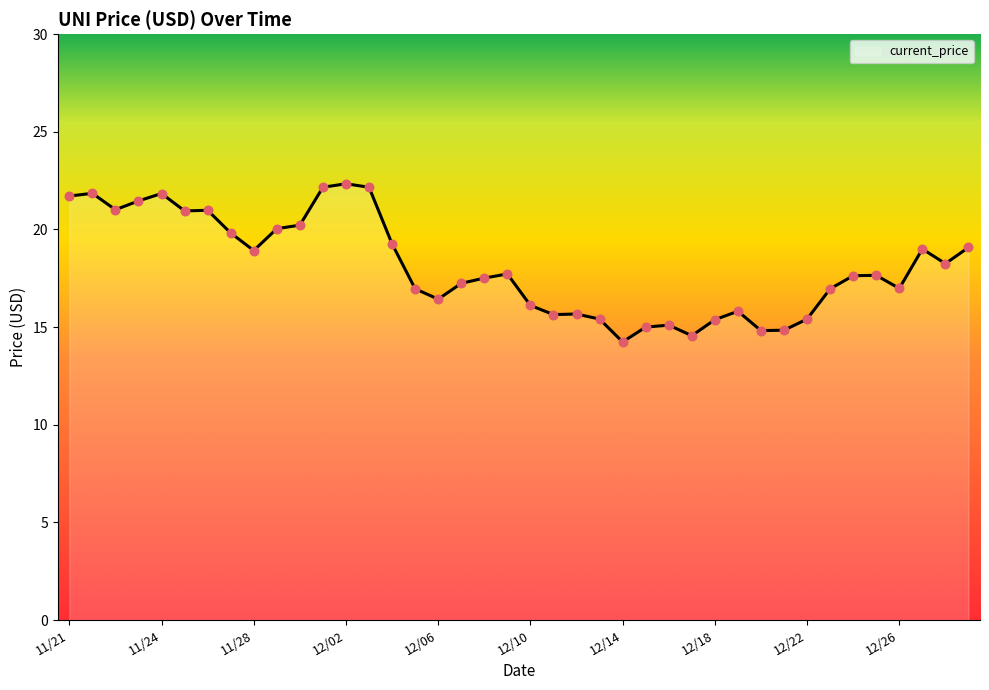

What is the minimum value shown in the chart?

14.2